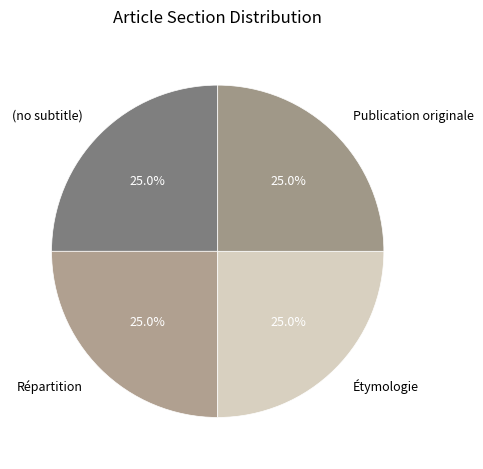

Is Répartition the majority of the pie?

No